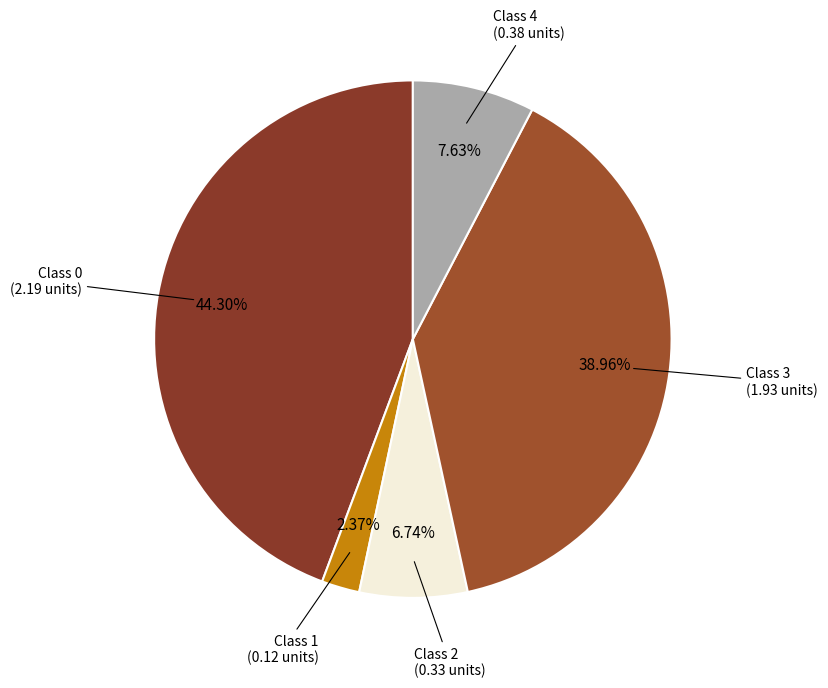

To the nearest percent, what is the average slice percentage?

20%